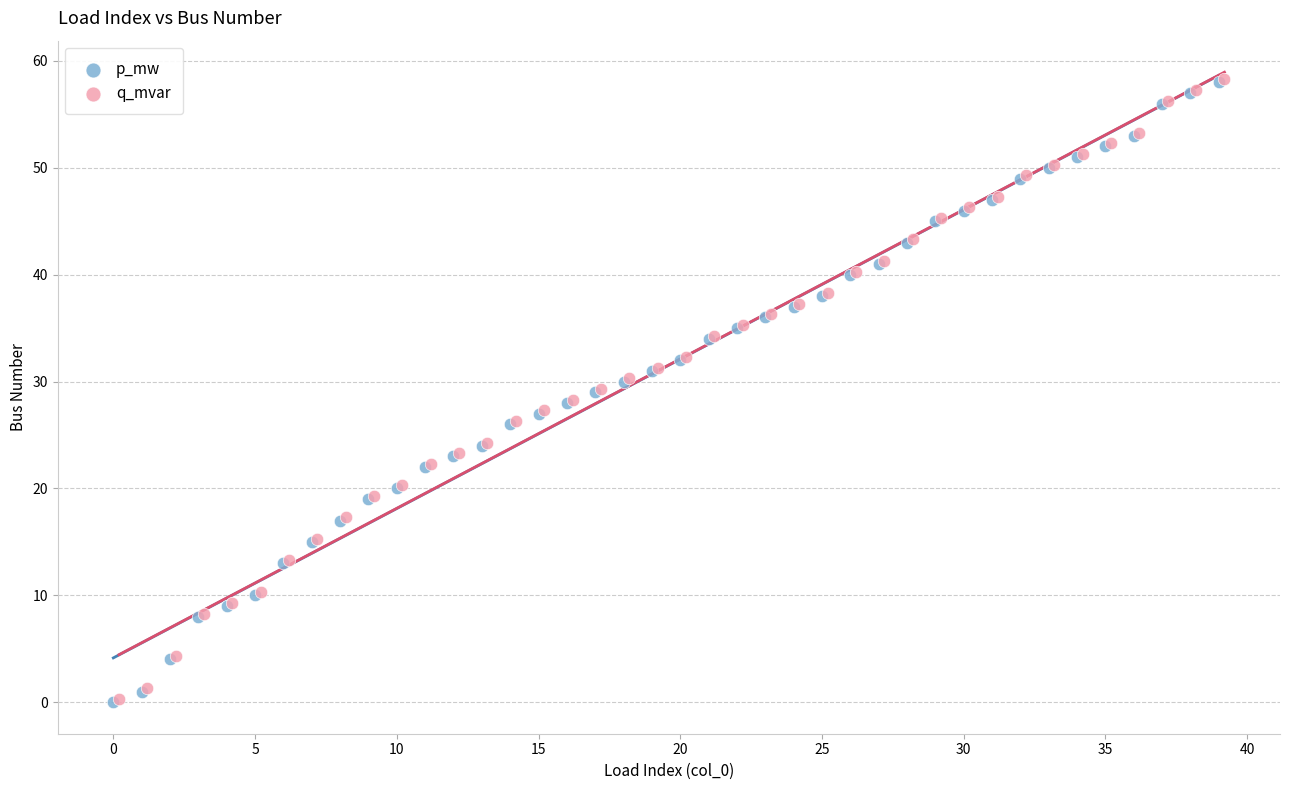

What are all the series names shown in the legend?

p_mw, q_mvar